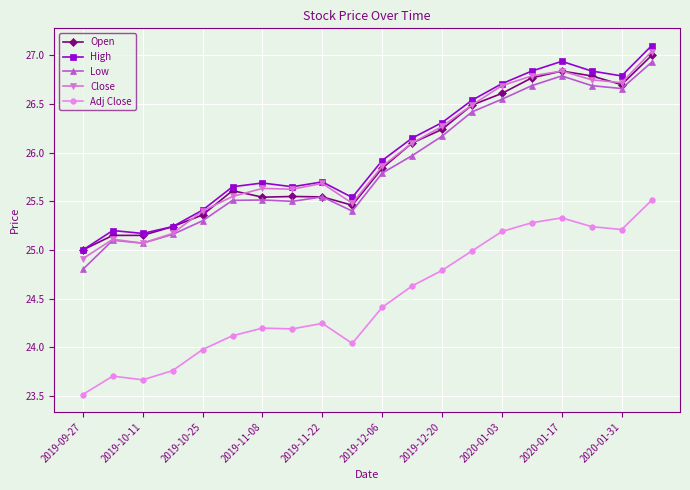

How many lines are shown in the chart?

5